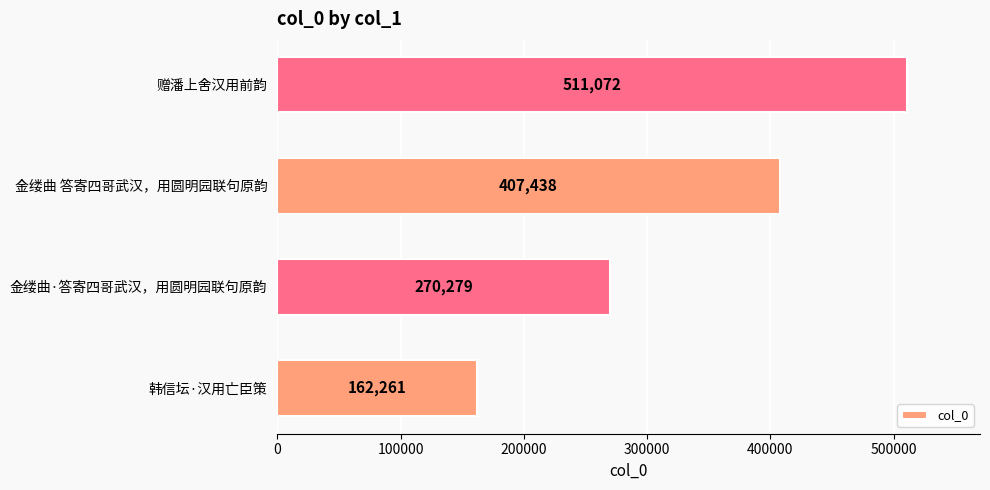

Where is the data nearest to the value 336666?

金缕曲·答寄四哥武汉，用圆明园联句原韵